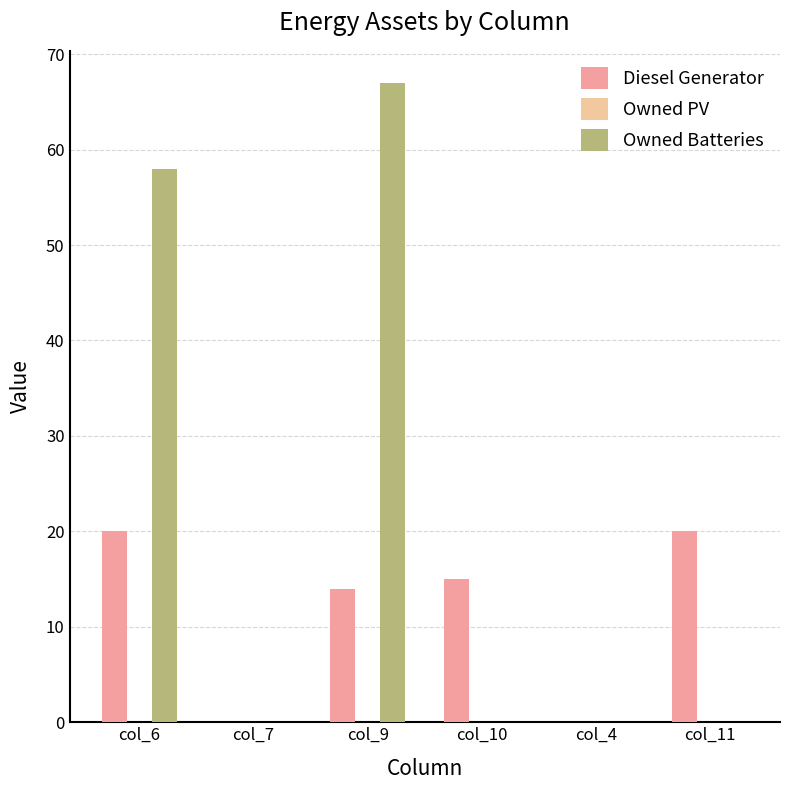

Reading right to left, what are all the values shown in this chart?

Diesel Generator: col_11=20	col_4=0	col_10=15	col_9=14	col_7=0	col_6=20
Owned Batteries: col_11=0	col_4=0	col_10=0	col_9=67	col_7=0	col_6=58